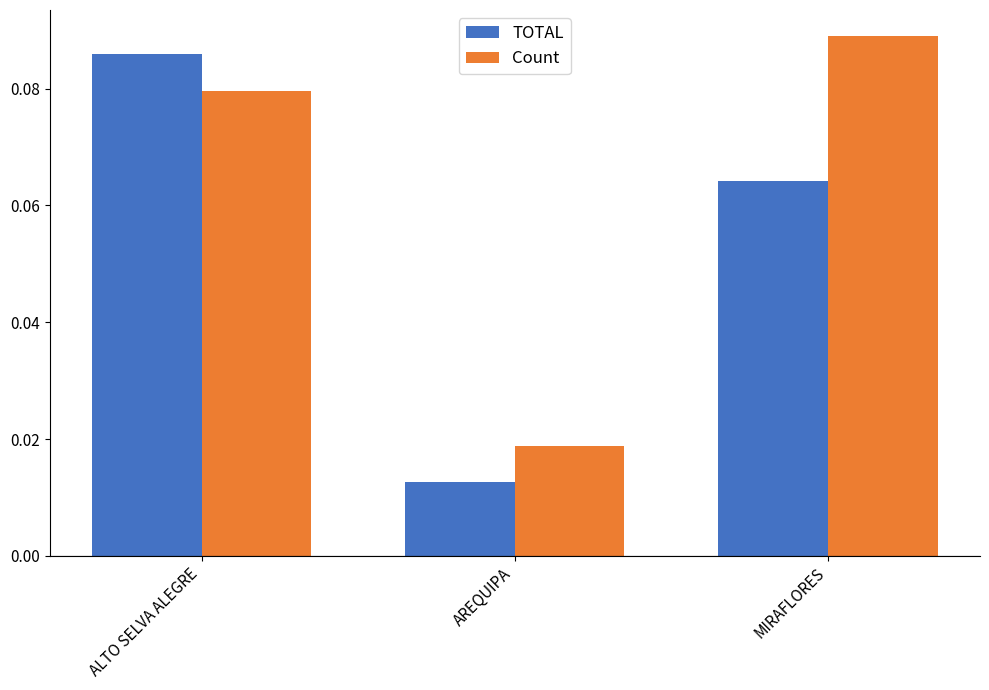

Rank the categories by TOTAL value from lowest to highest.

AREQUIPA, MIRAFLORES, ALTO SELVA ALEGRE